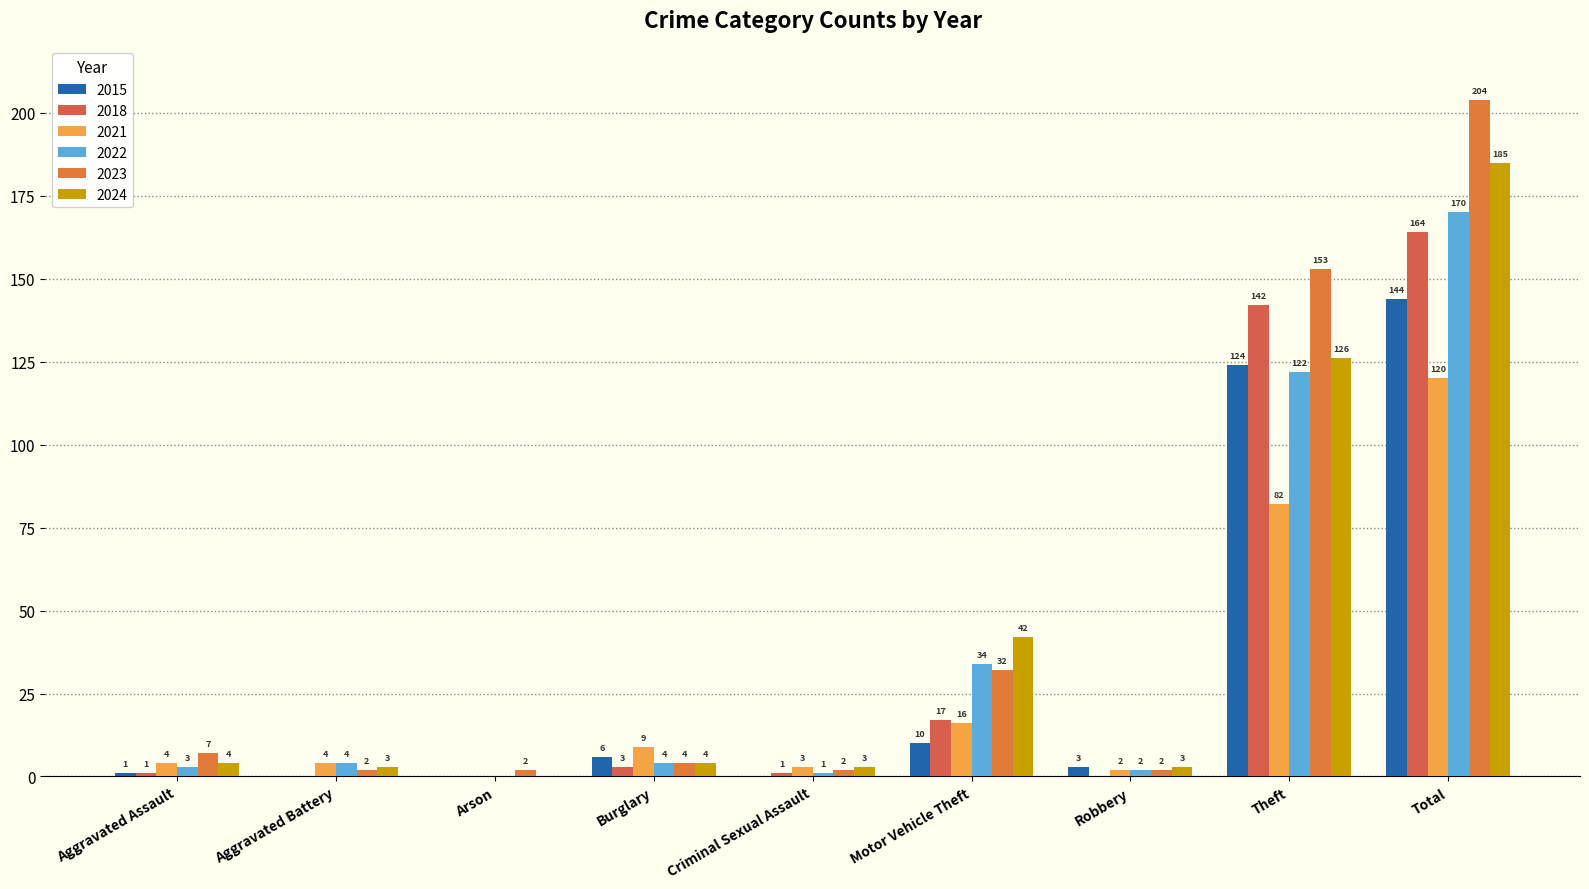

What is the label of the 3rd bar from the right?

Robbery